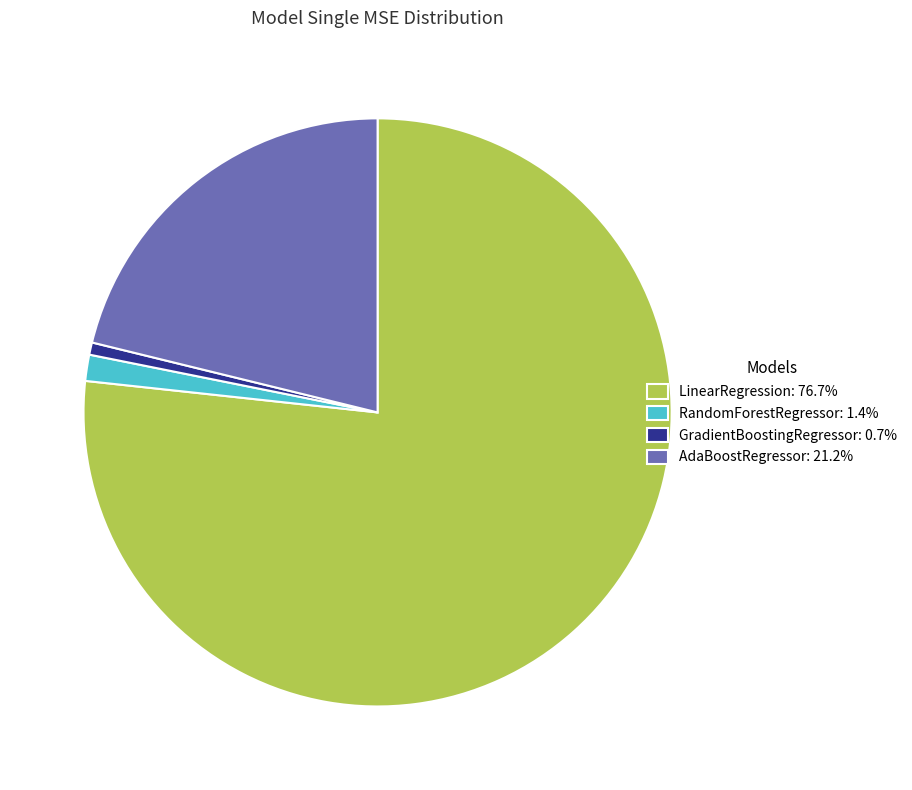

Approximately how many times larger is the value at GradientBoostingRegressor compared to RandomForestRegressor?

0.5